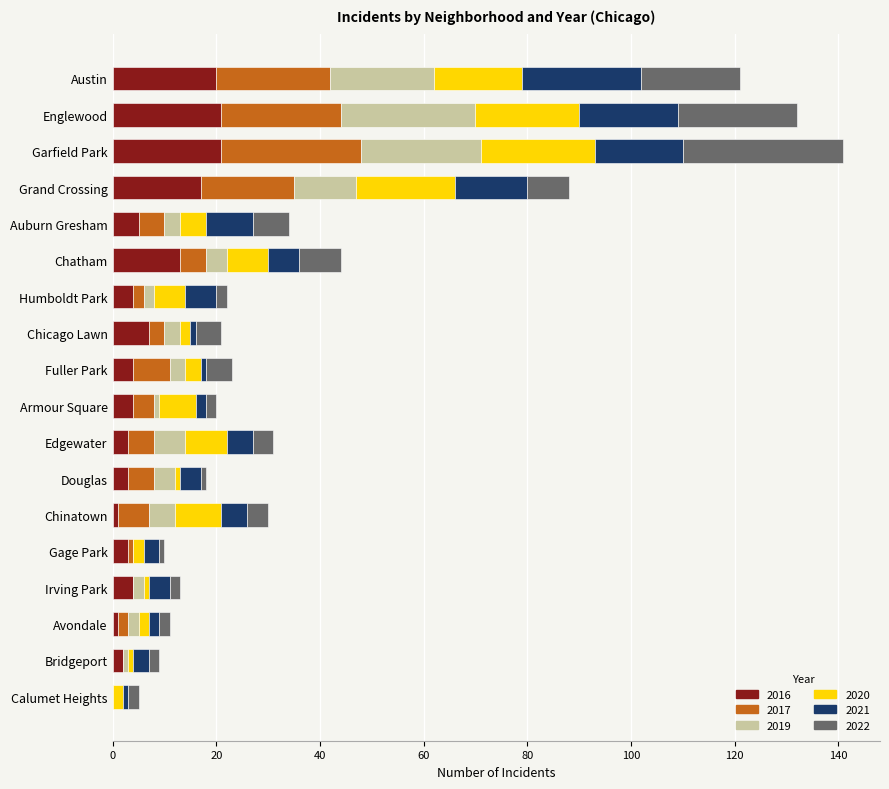

True or false: 2017 has a value of 7 at Chicago Lawn.

True